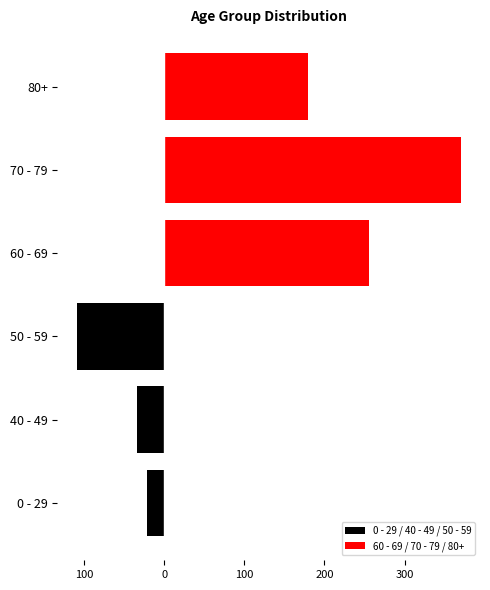

What is the maximum value shown in the chart?

370